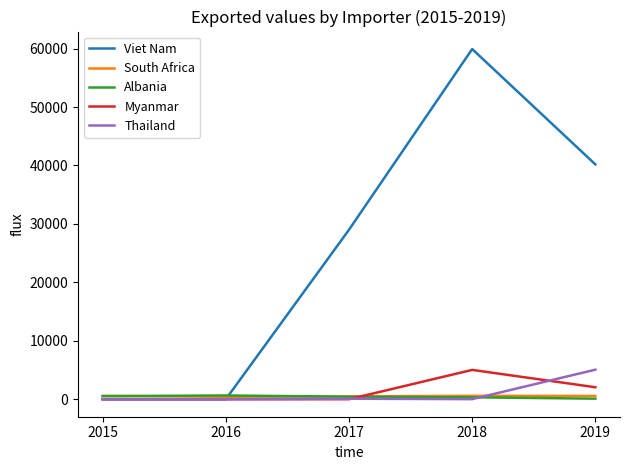

At which category is the sum across all series the highest?

2018